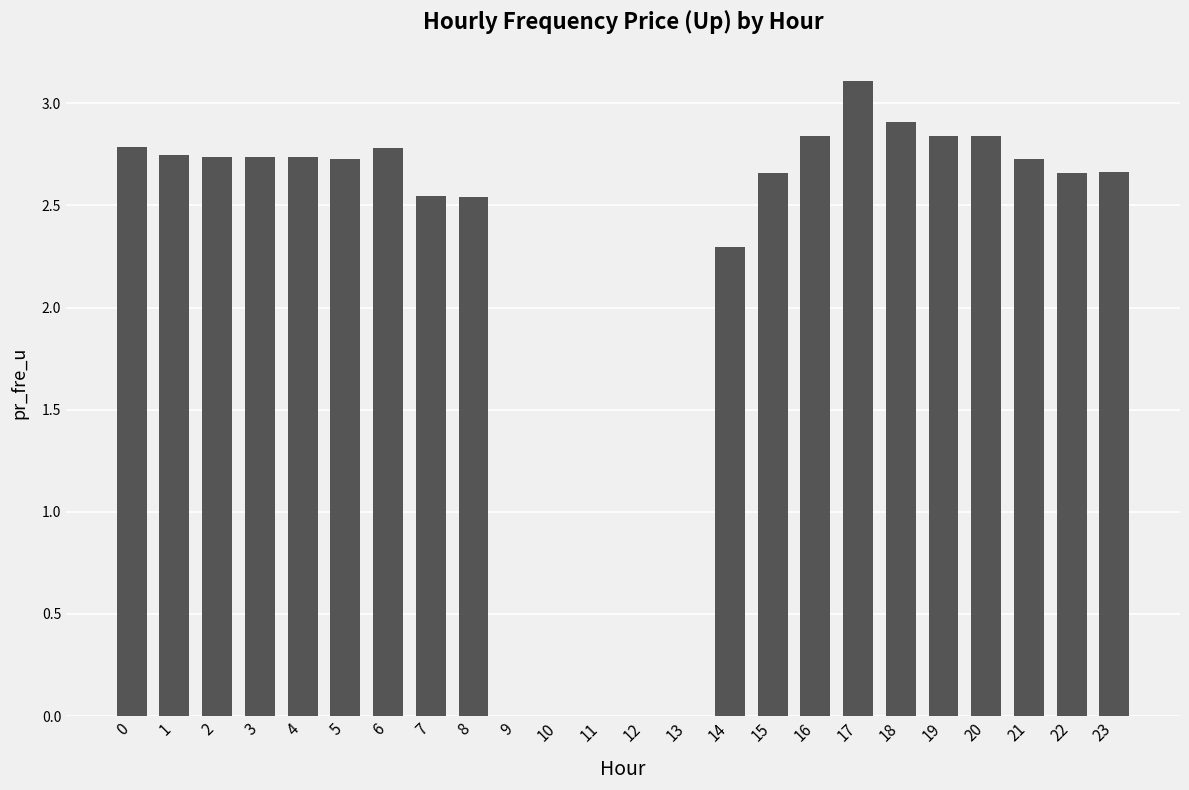

The chart shows a value of 2.8 at 20. True or false?

True